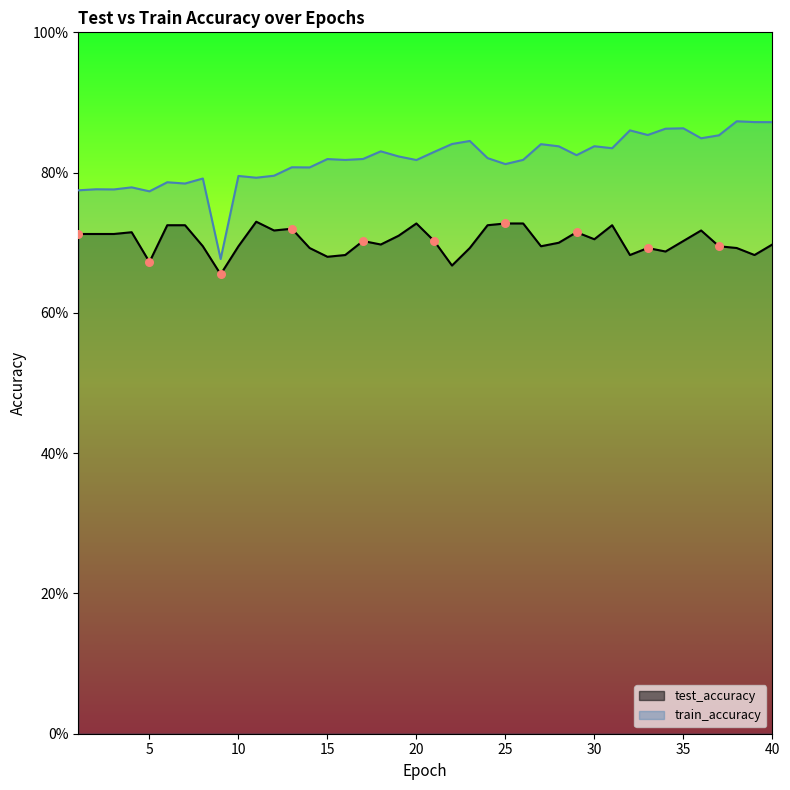

Which series reaches the minimum Y coordinate?

test_accuracy